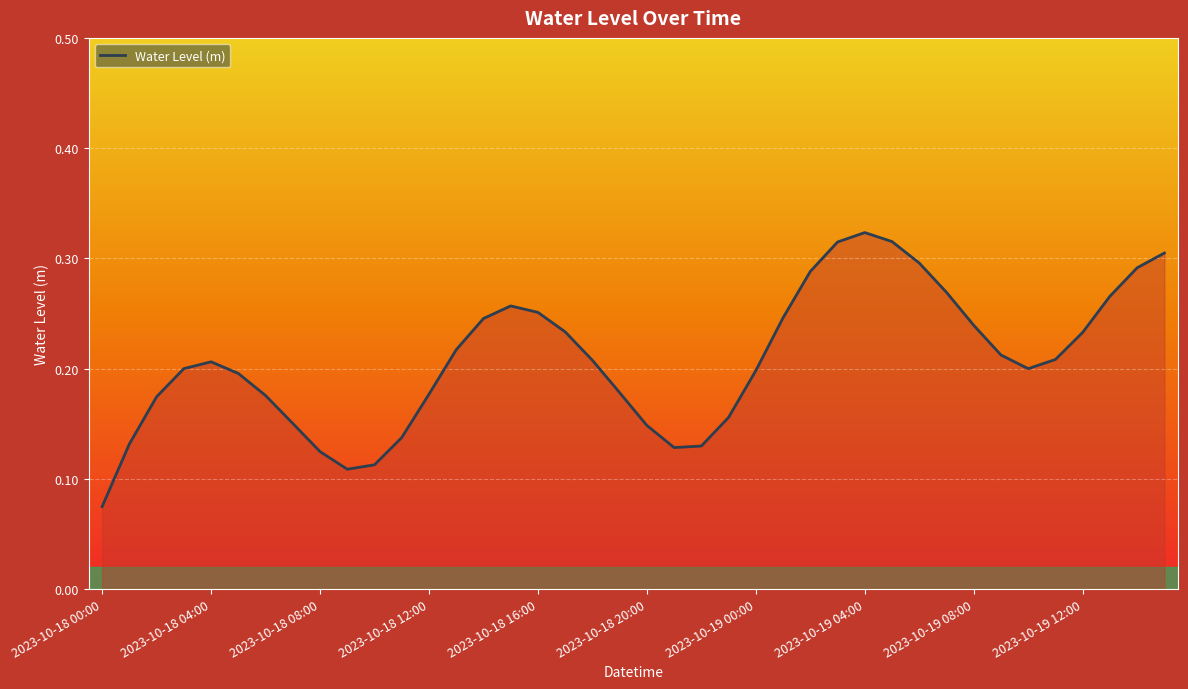

Count the values in the range 0 to 1.

40